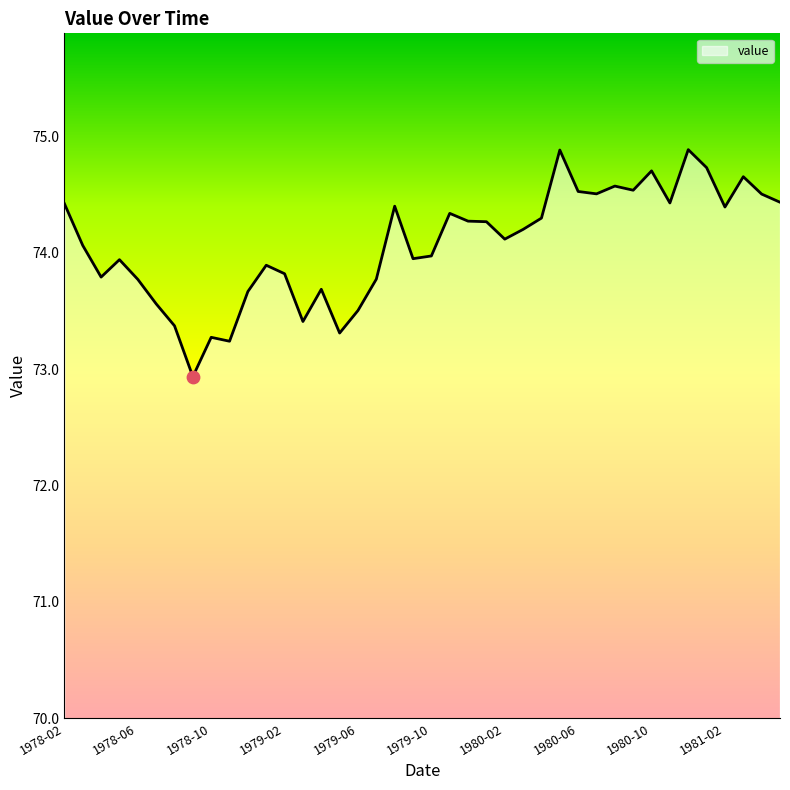

What is the minimum value shown in the chart?

72.9